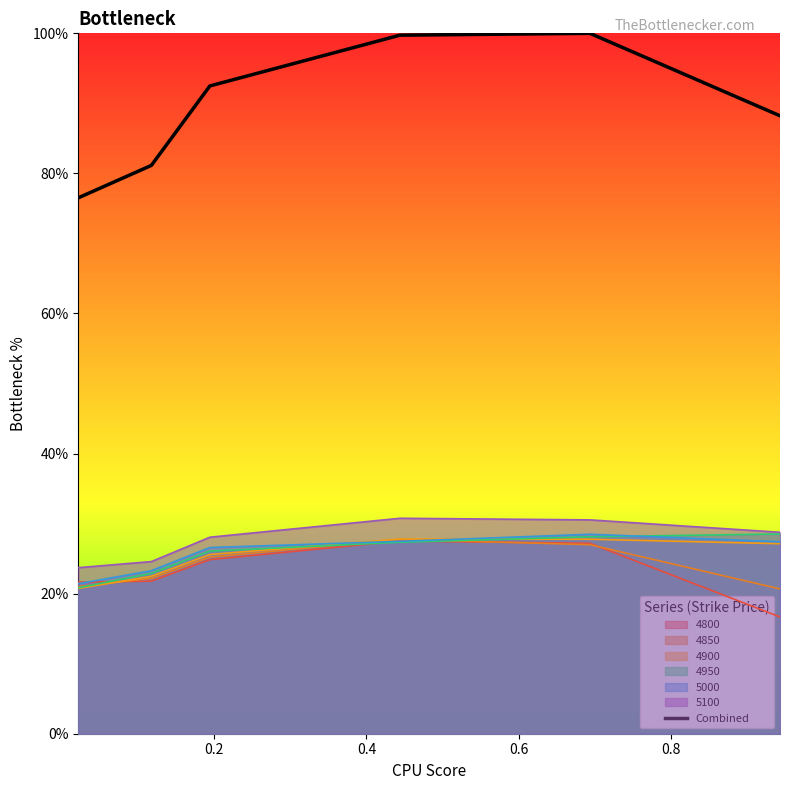

True or false: there are more than 0 points higher than both neighbors.

True